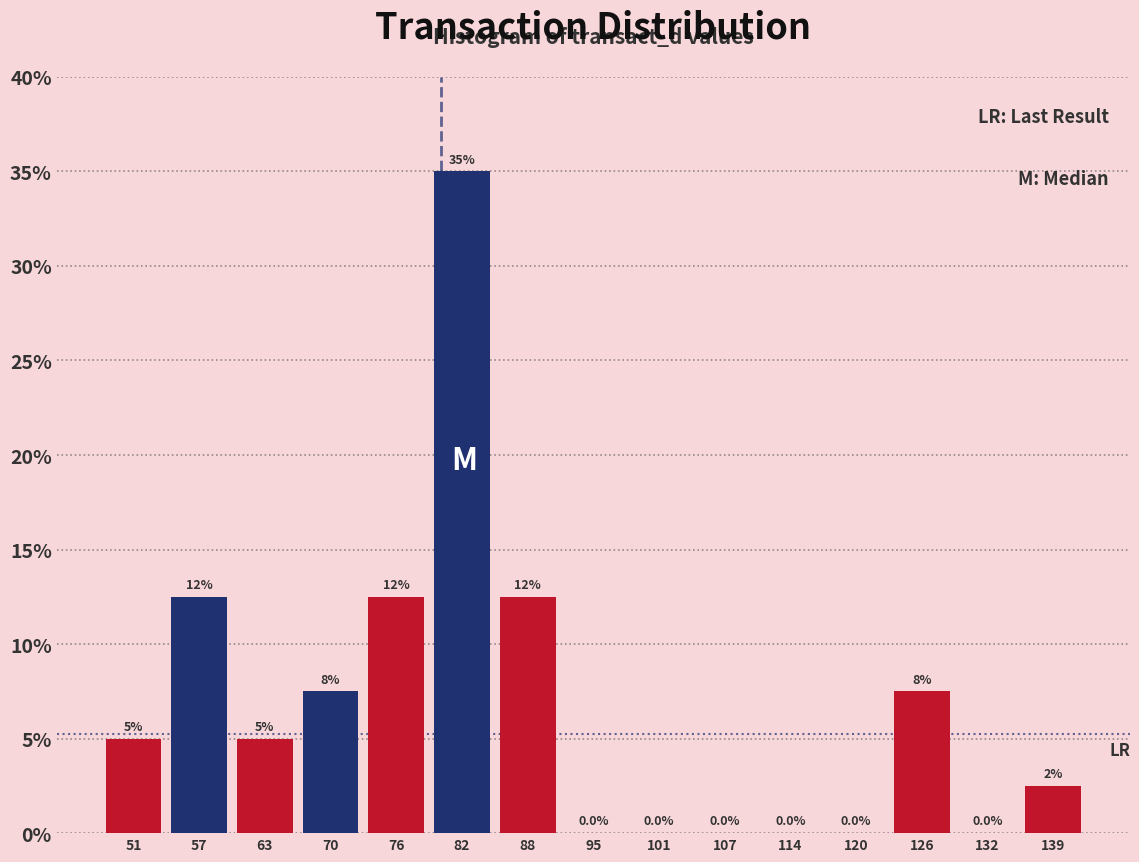

Over which range of the x-axis is the bar tallest?

79 to 85